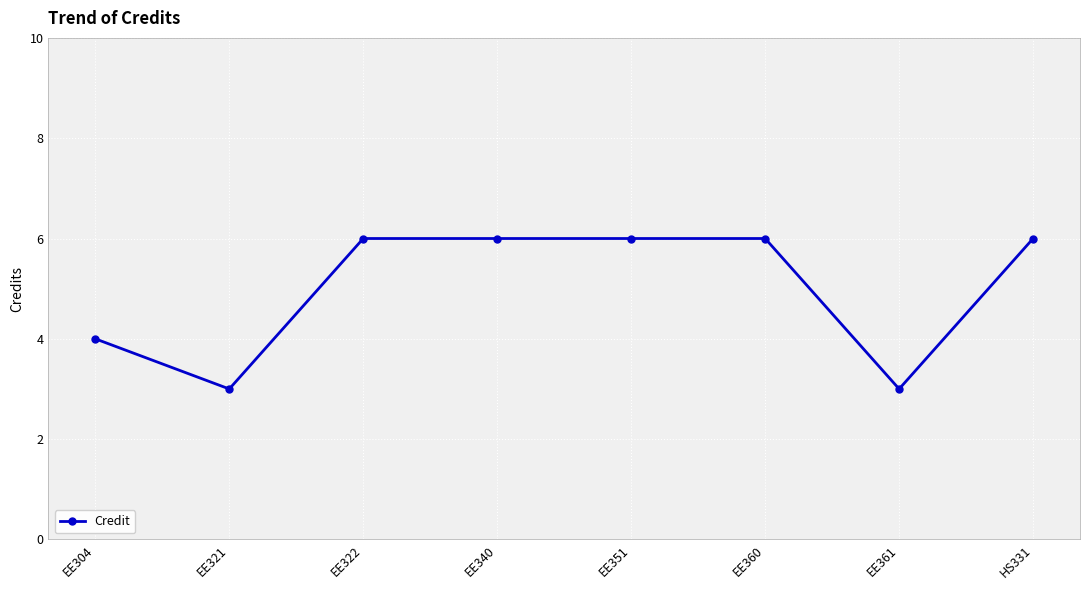

What is the difference between the values at EE321 and EE360?

3